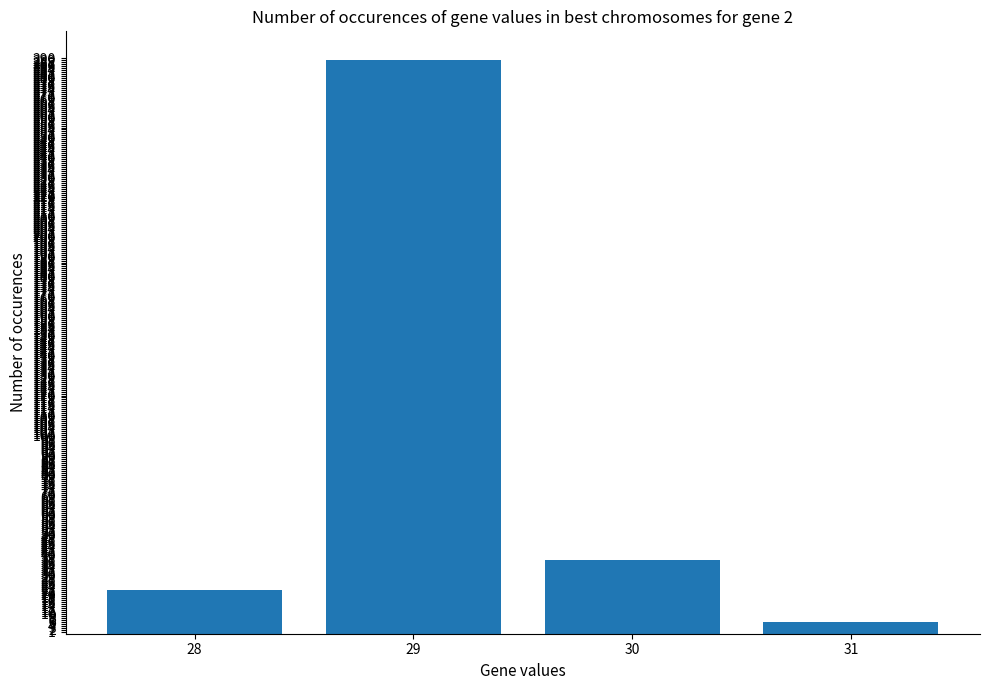

True or false: the data shows 61 at 30.

False